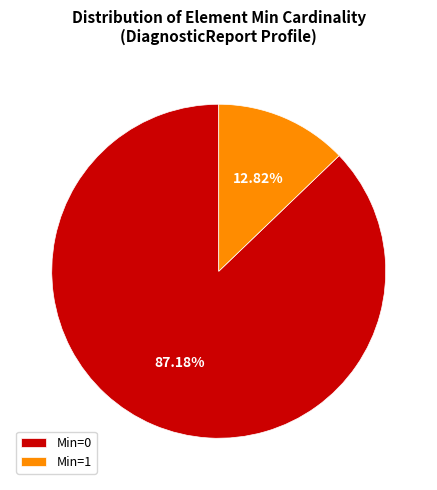

Is the sum of Min=0 and Min=1 greater than half?

Yes